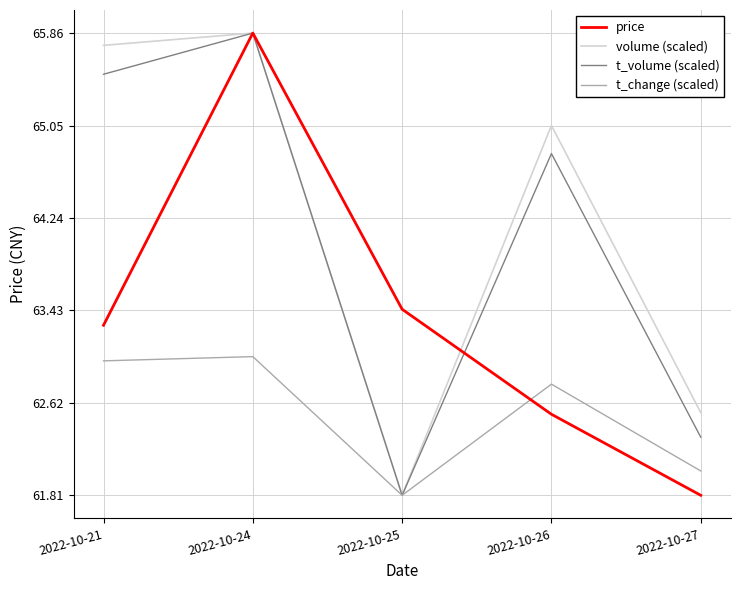

Rank the categories by t_volume (scaled) value from lowest to highest.

2022-10-25, 2022-10-27, 2022-10-26, 2022-10-21, 2022-10-24